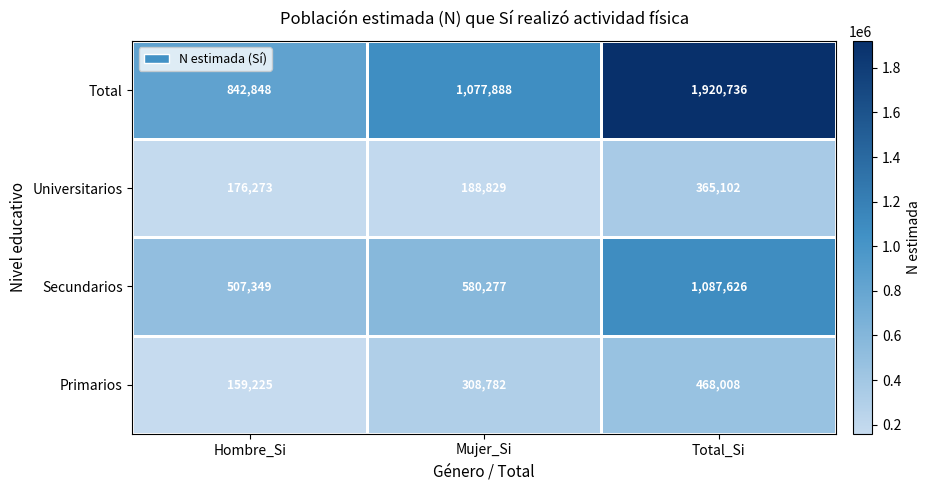

Reading left to right, extract all data points from this chart.

Total: Hombre_Si=842848	Mujer_Si=1077888	Total_Si=1920736
Universitarios: Hombre_Si=176273	Mujer_Si=188829	Total_Si=365102
Secundarios: Hombre_Si=507349	Mujer_Si=580277	Total_Si=1087626
Primarios: Hombre_Si=159225	Mujer_Si=308782	Total_Si=468008